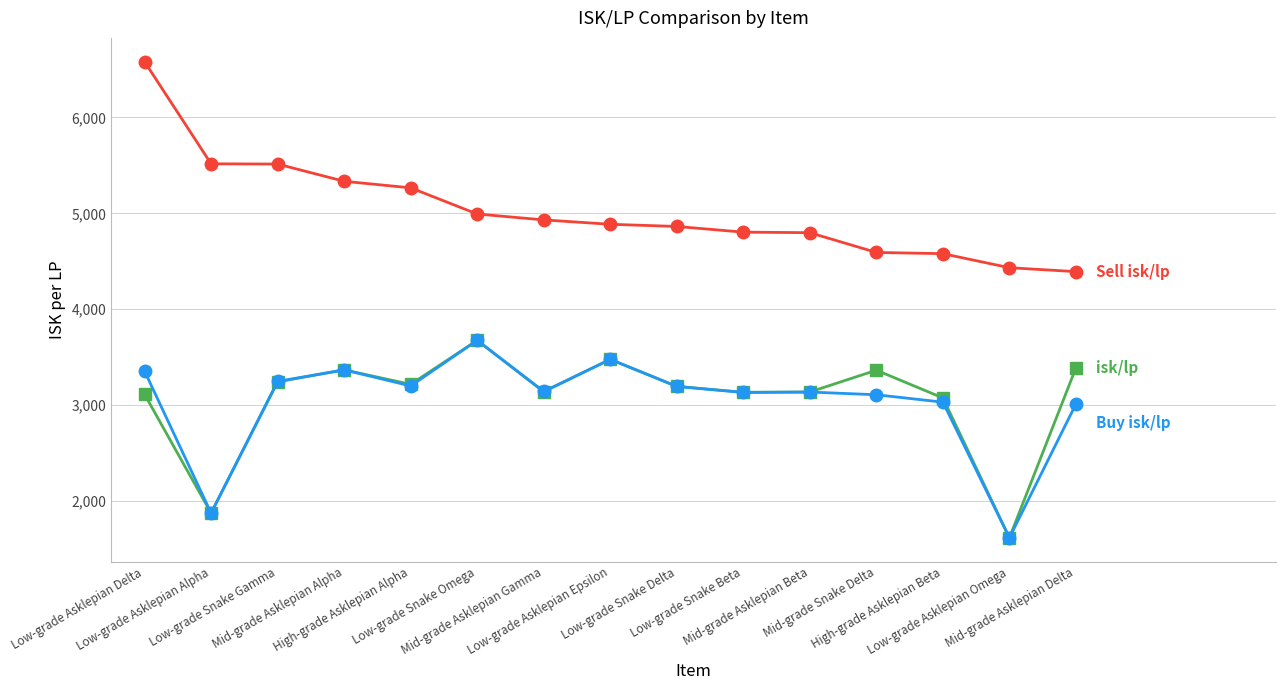

What is the maximum value shown in the chart?

6581.4